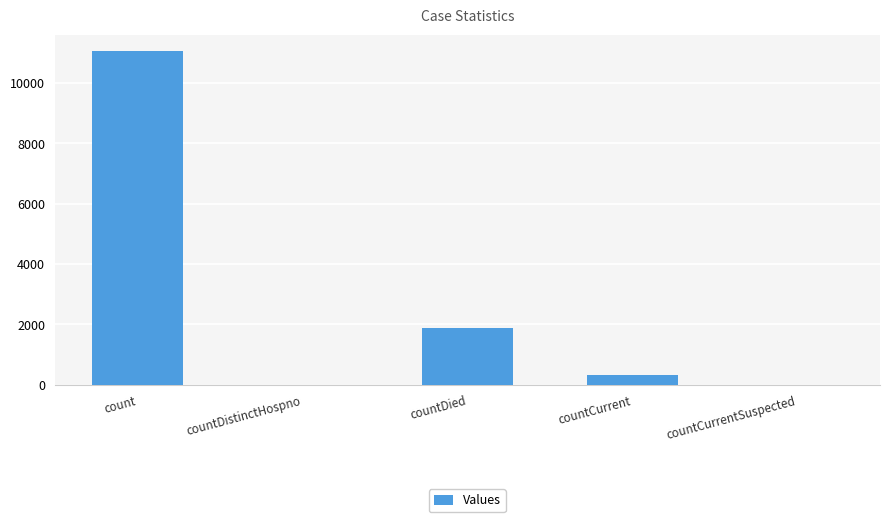

What is the average value?

2655